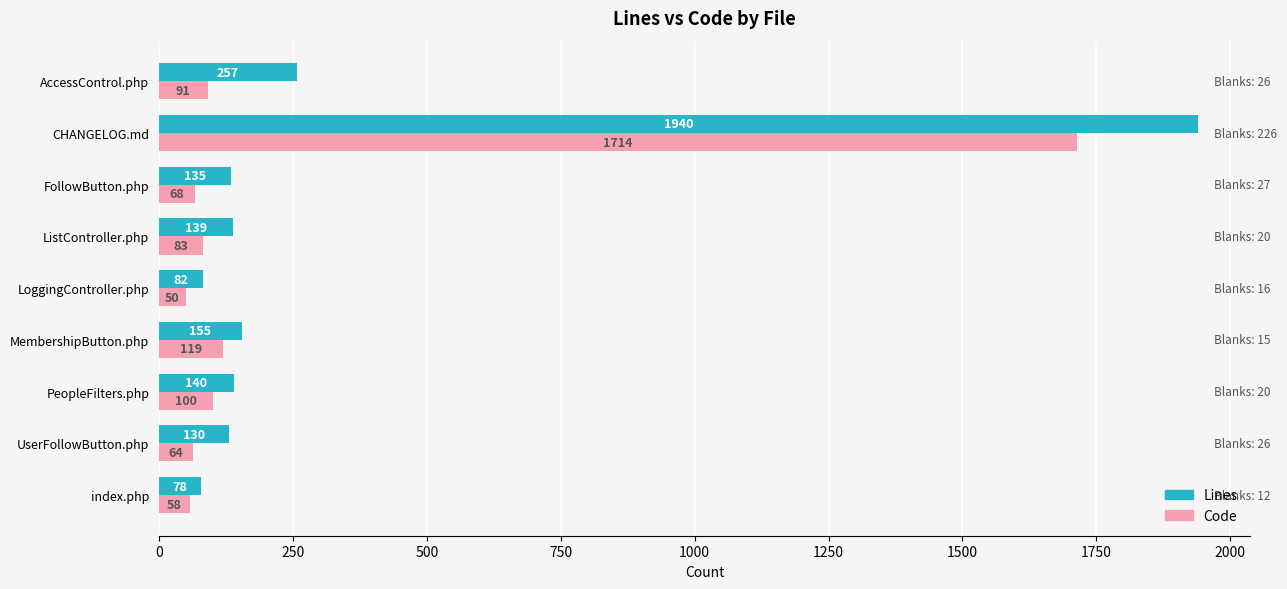

What is the difference between the second highest and second lowest values in the Lines series?

175